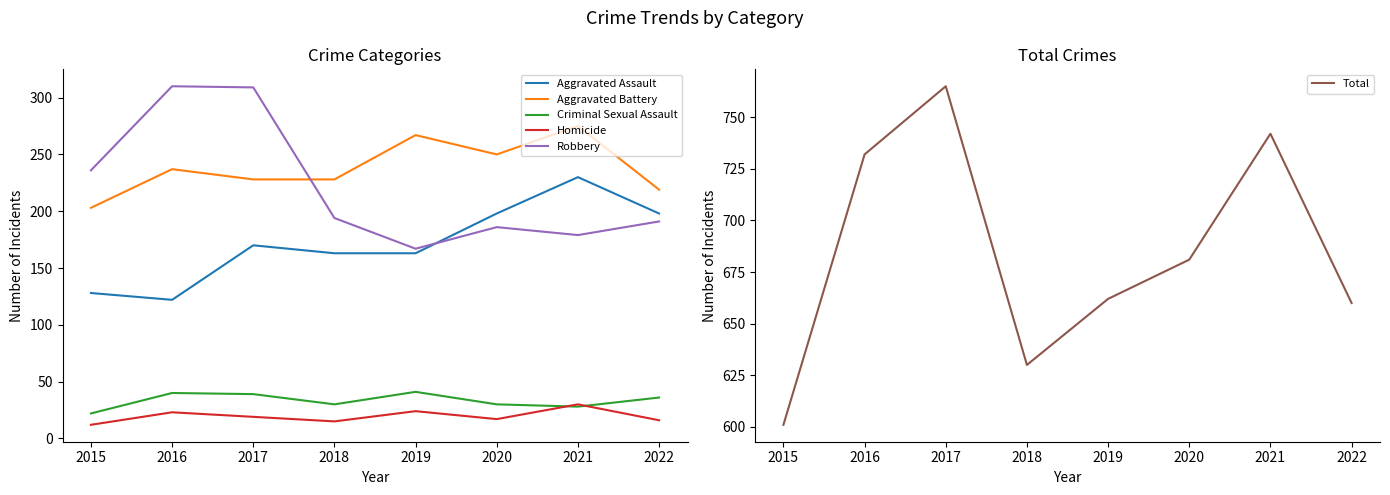

What is the difference between the maximum and minimum values in the Aggravated Battery series?

72